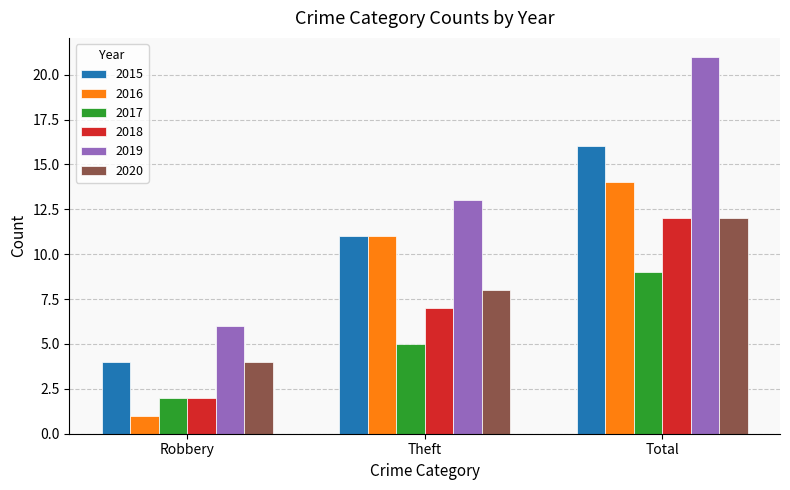

Which series changed the most between Theft and Total?

2019